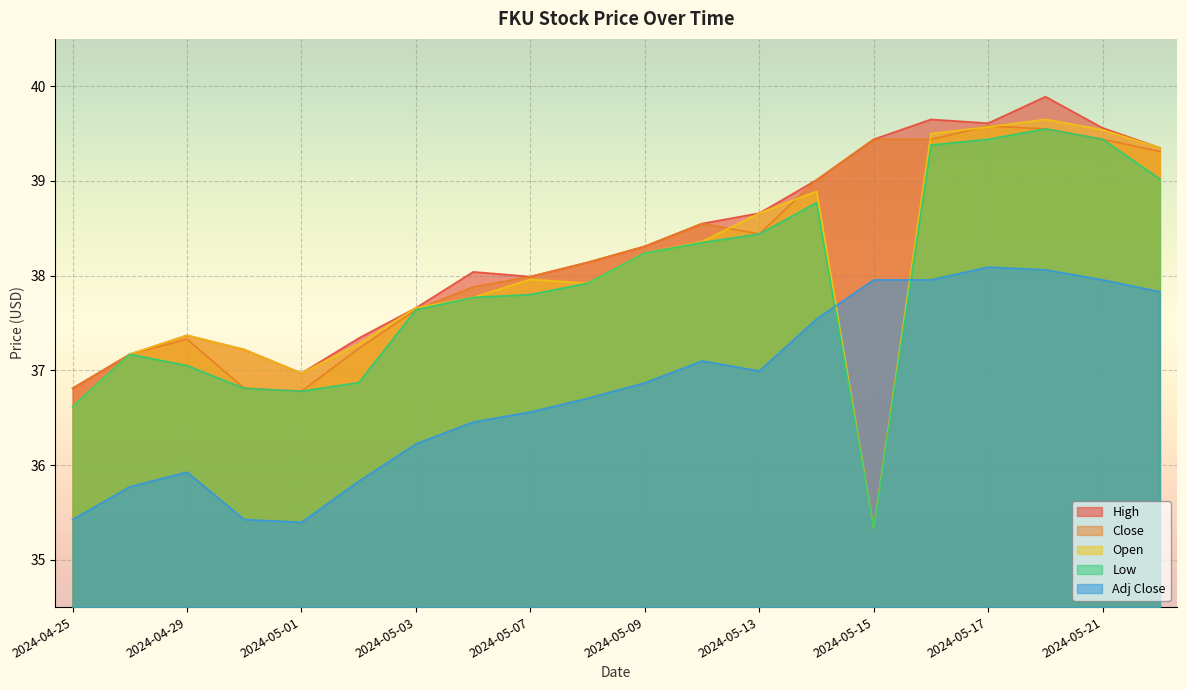

Count the number of data series in this chart.

5